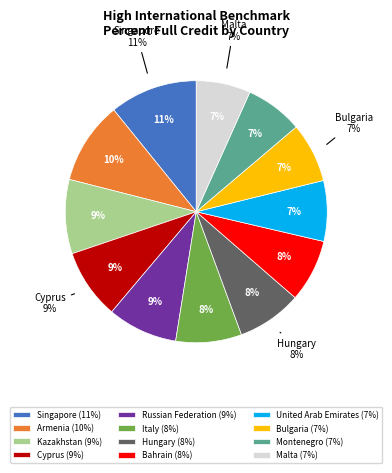

Is Kazakhstan the majority of the pie?

No